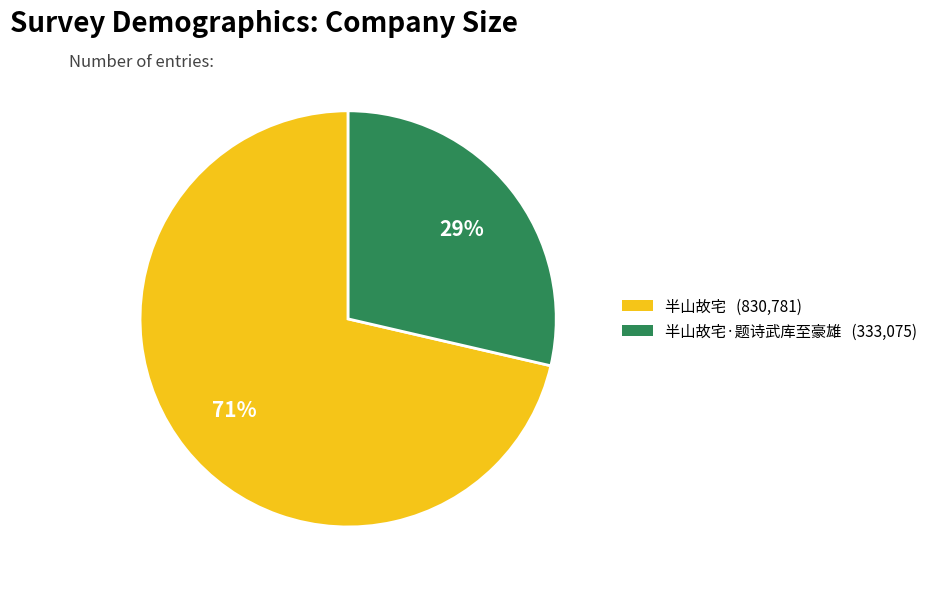

Do 半山故宅·题诗武库至豪雄 (333,075) and 半山故宅 (830,781) together represent more than half of the pie?

Yes